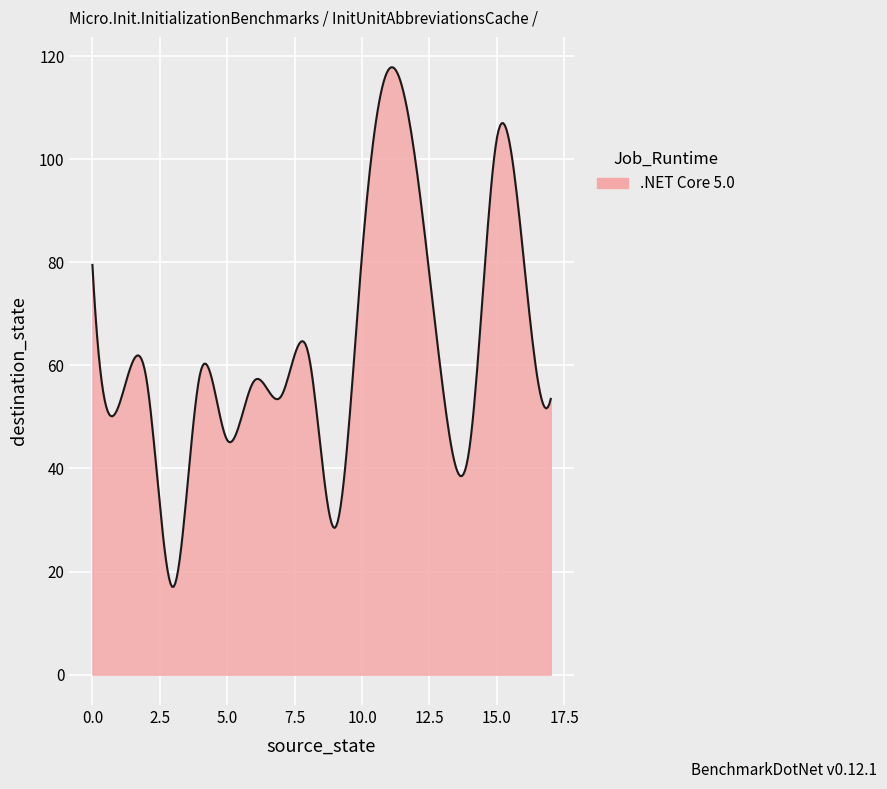

What is the difference between the maximum and minimum values?

100.8